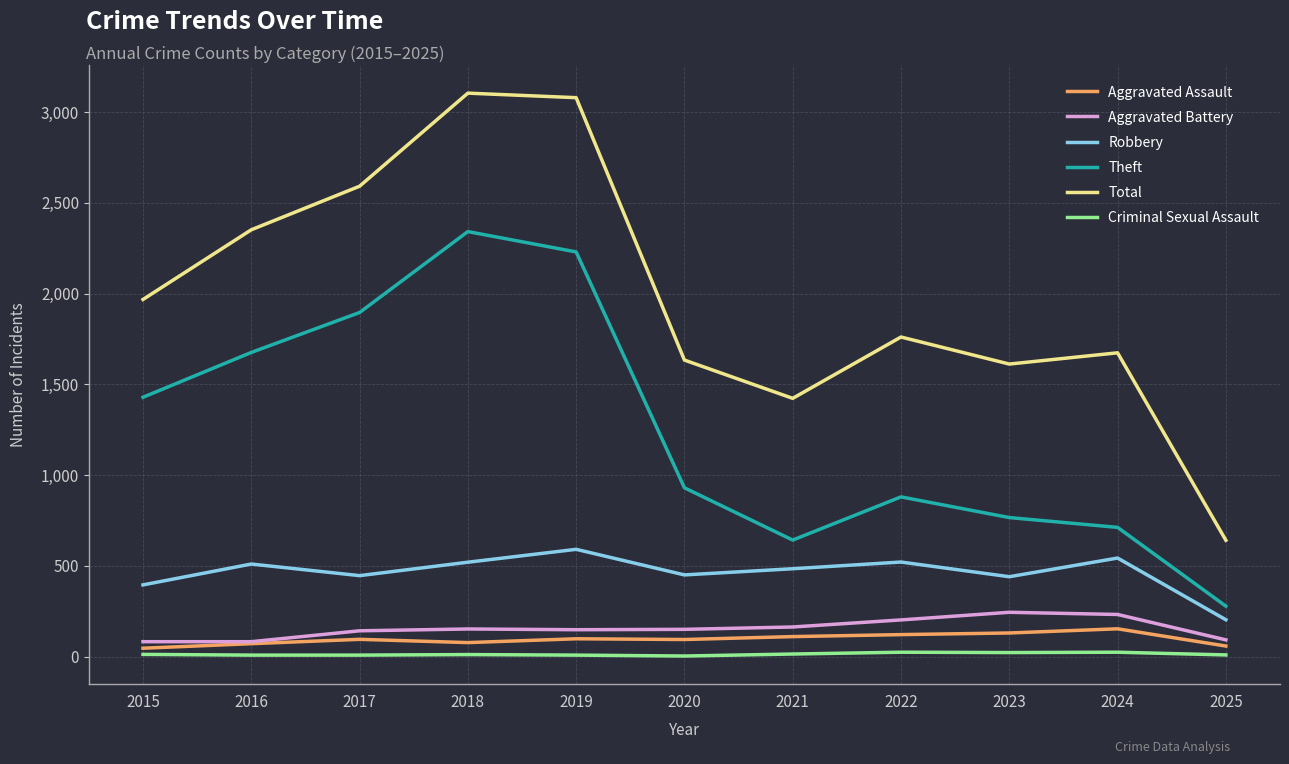

Is it true that Theft equals 712 at 2024?

True